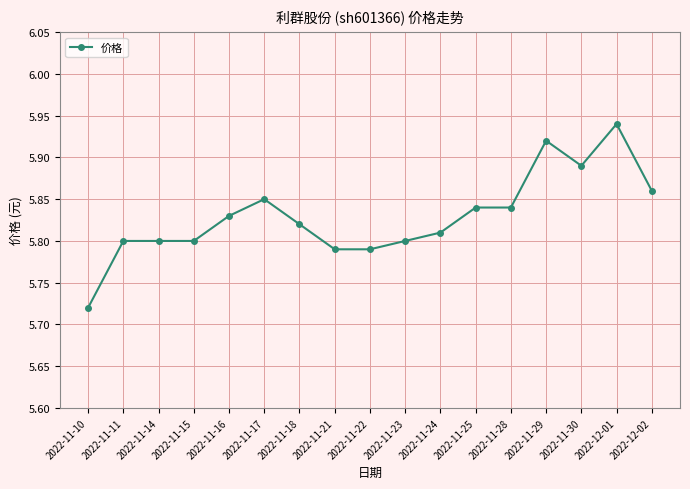

Which category has the highest value across all series?

2022-12-01